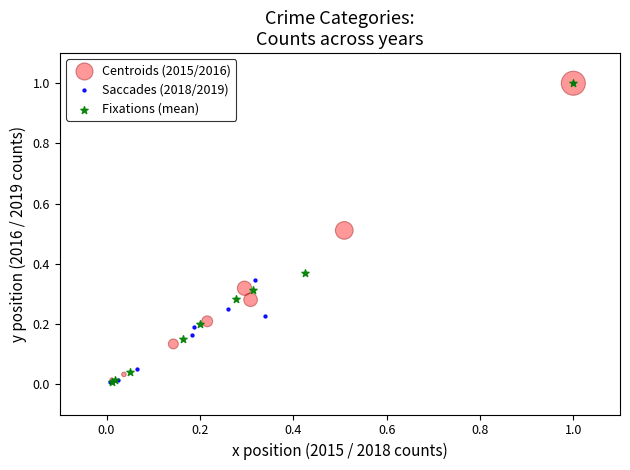

Which series has the largest Y range (max minus min)?

Centroids (2015/2016)